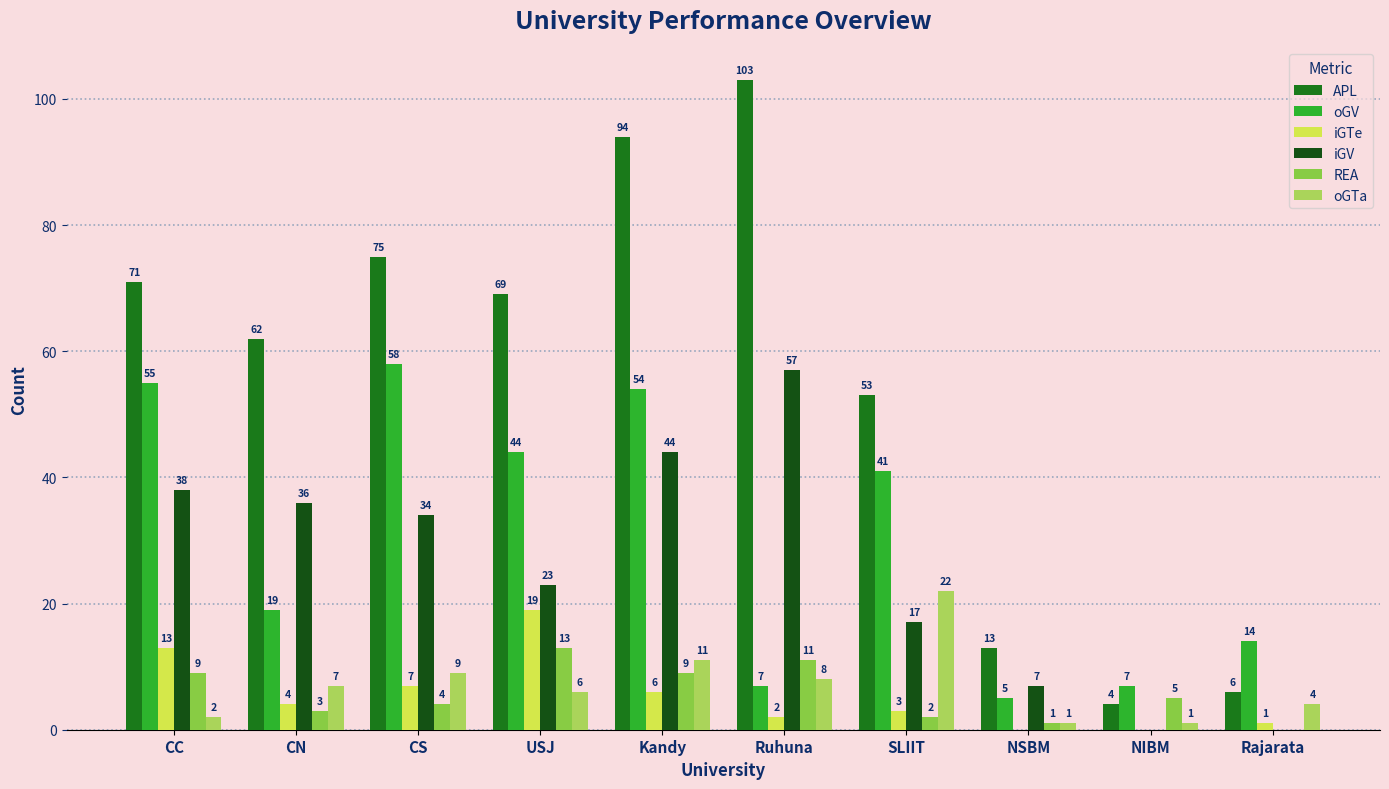

Is the value of iGV at Kandy greater than the value of APL at SLIIT?

No